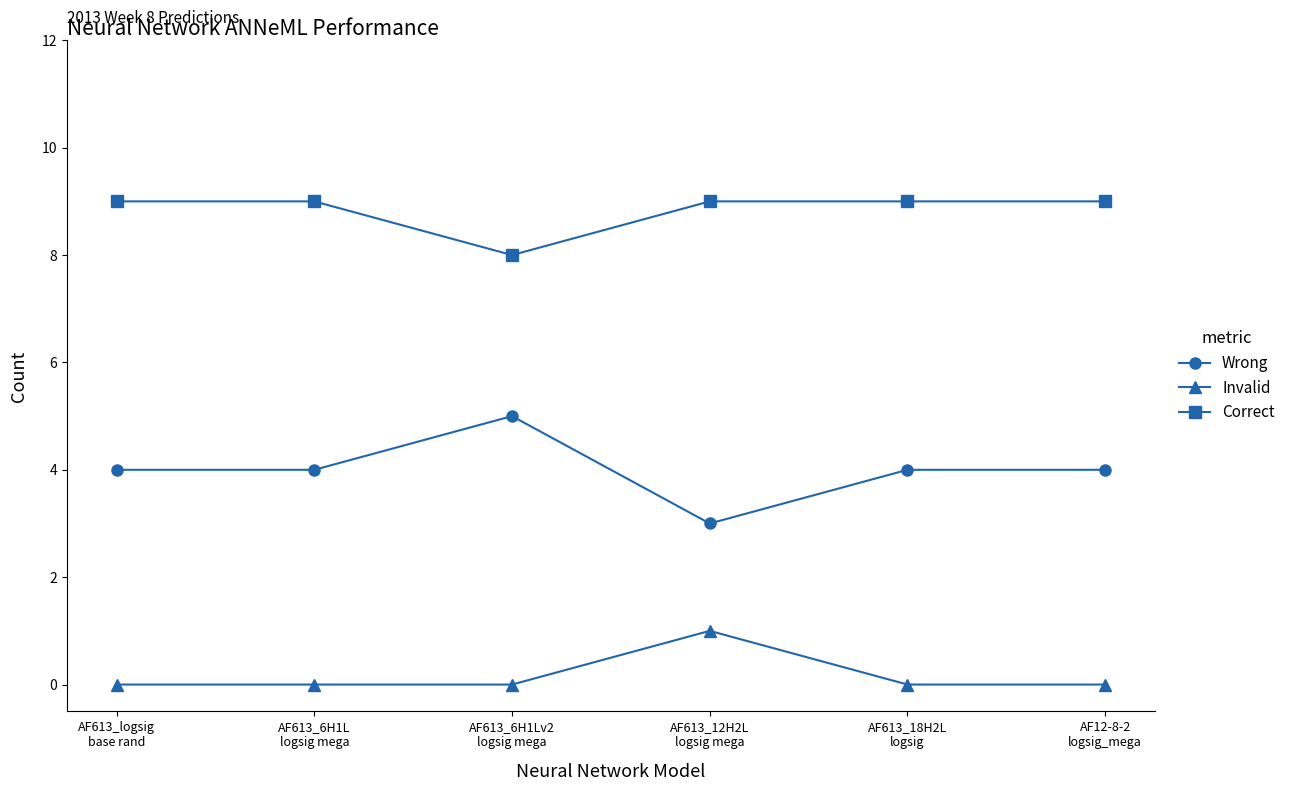

What is the lowest value of the Correct series?

8